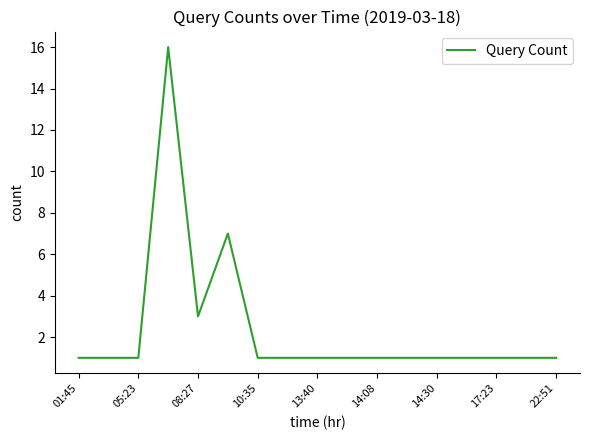

What is the difference between the maximum and minimum values?

15